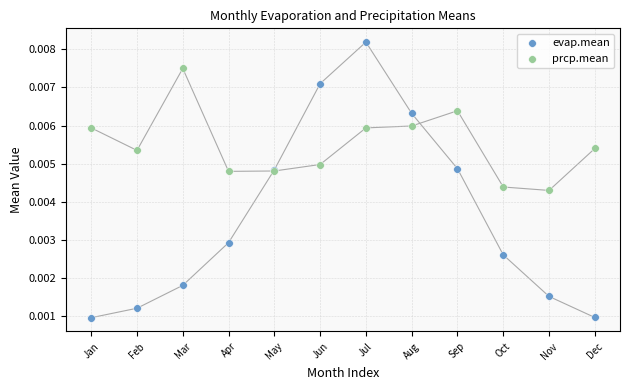

Which series reaches the minimum Y coordinate?

evap.mean